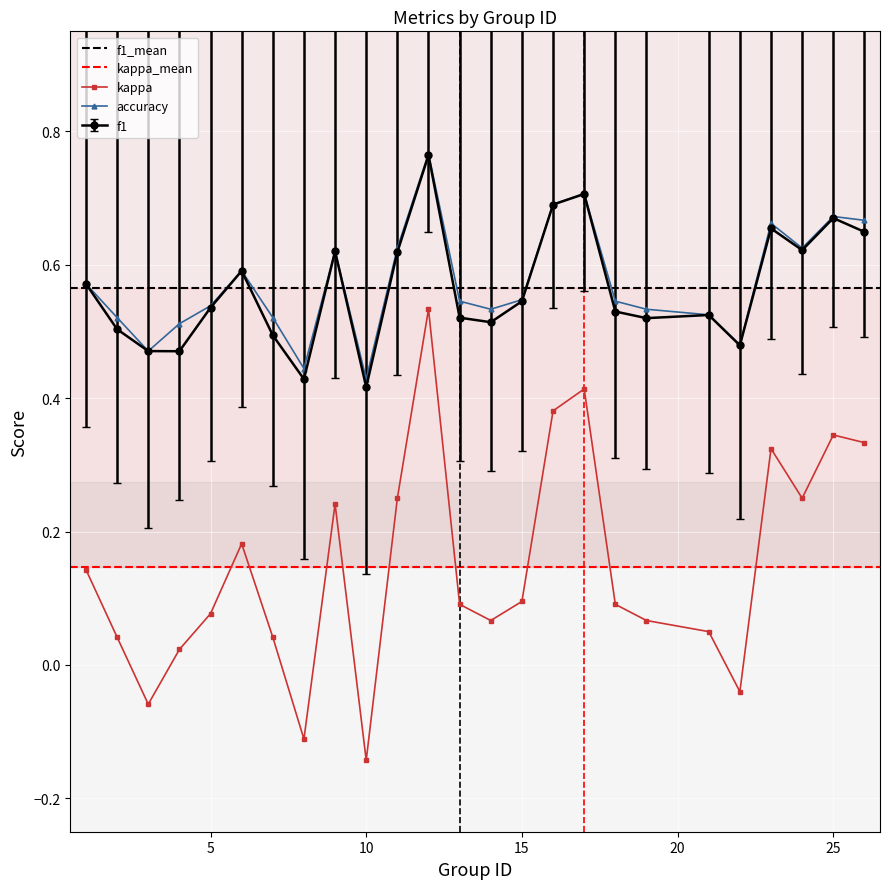

Is the value of accuracy at 2 greater than the value of kappa at 14?

Yes